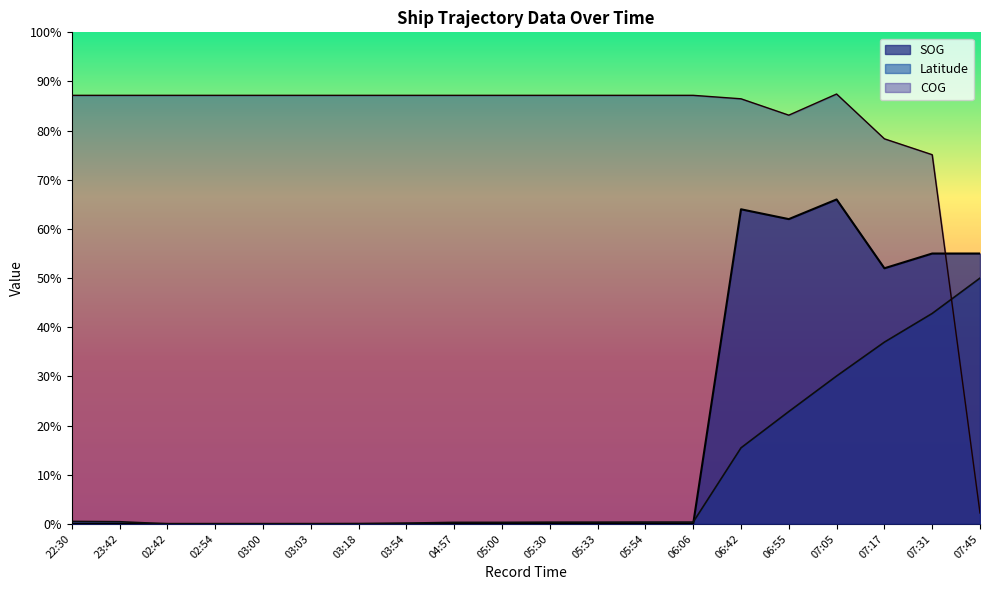

What is the sum of all Latitude values?

805.1